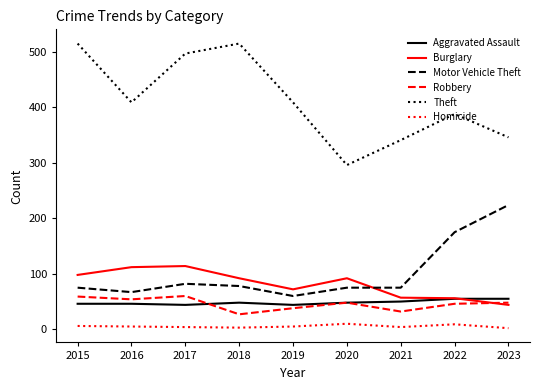

The value of Theft at 2019 is 409. True or false?

True